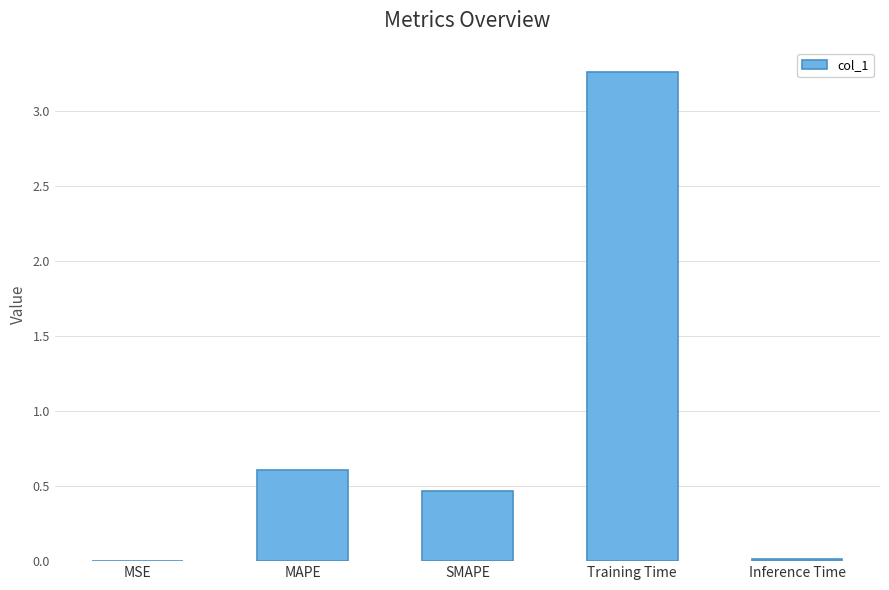

The value at SMAPE is 0.5. True or false?

True